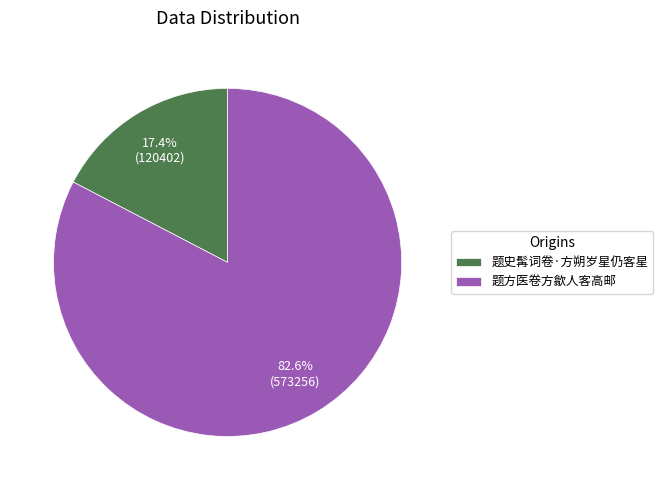

To the nearest percent, what is the combined percentage of 题史髯词卷·方朔岁星仍客星 and 题方医卷方歙人客高邮?

100%